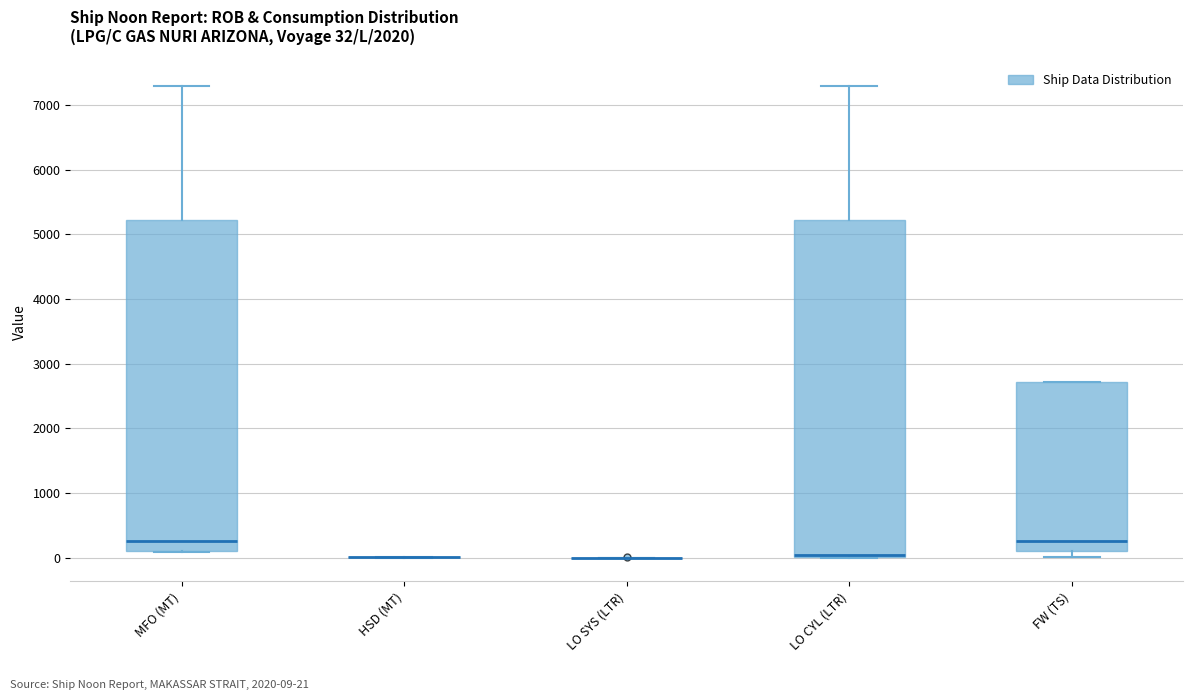

Comparing the boxes themselves (not the whiskers), which one is the tallest?

LO CYL (LTR)